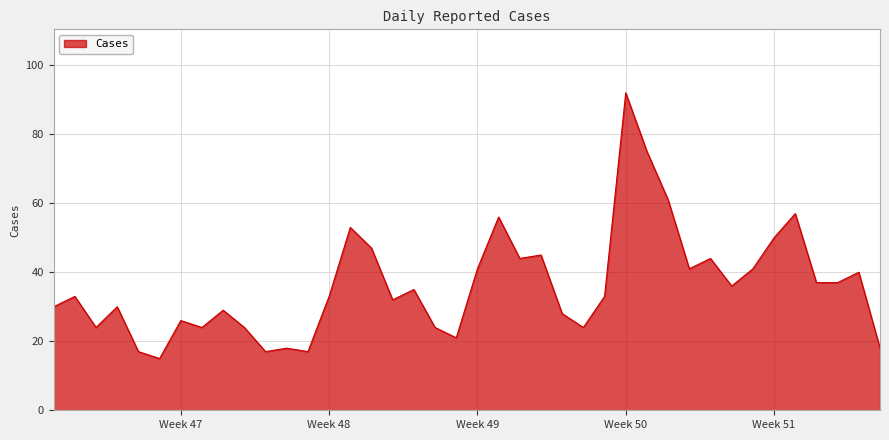

Does the chart display data point markers on the line(s)?

No